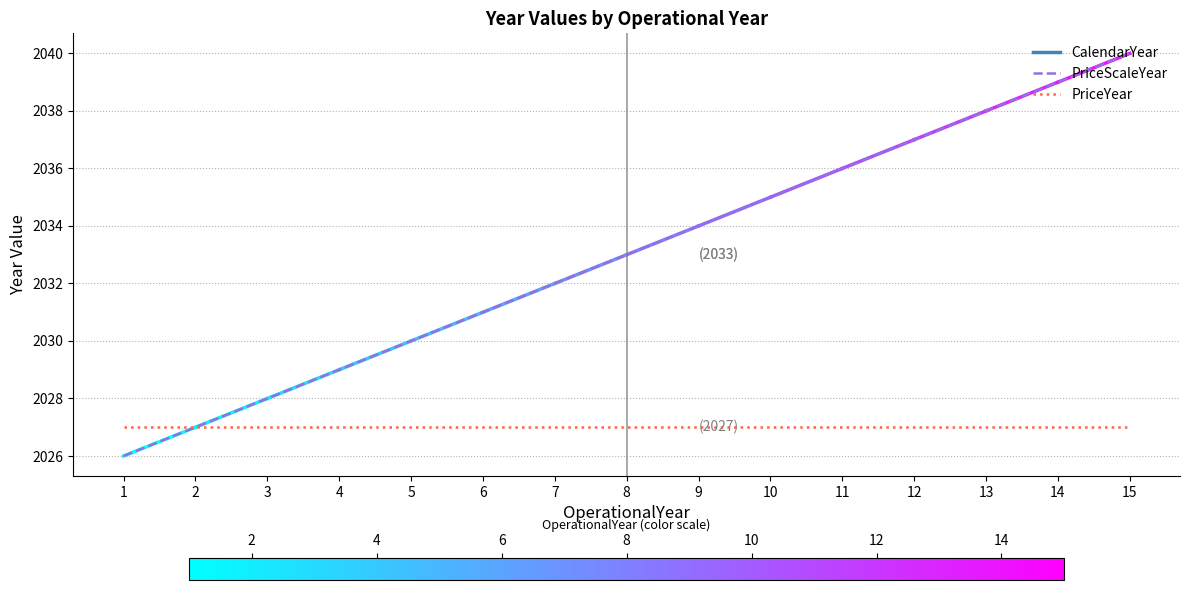

Reading right to left, transcribe all the data shown in this chart.

PriceScaleYear: 2040	2039	2038	2037	2036	2035	2034	2033	2032	2031	2030	2029	2028	2027	2026
PriceYear: 2027	2027	2027	2027	2027	2027	2027	2027	2027	2027	2027	2027	2027	2027	2027